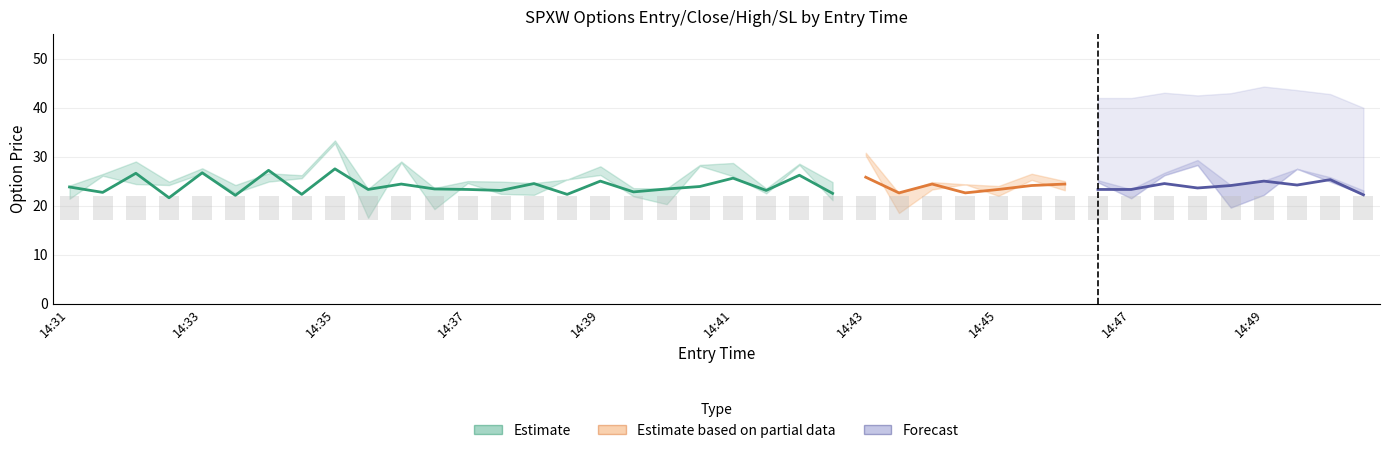

What is the average value of the close series?

24.2